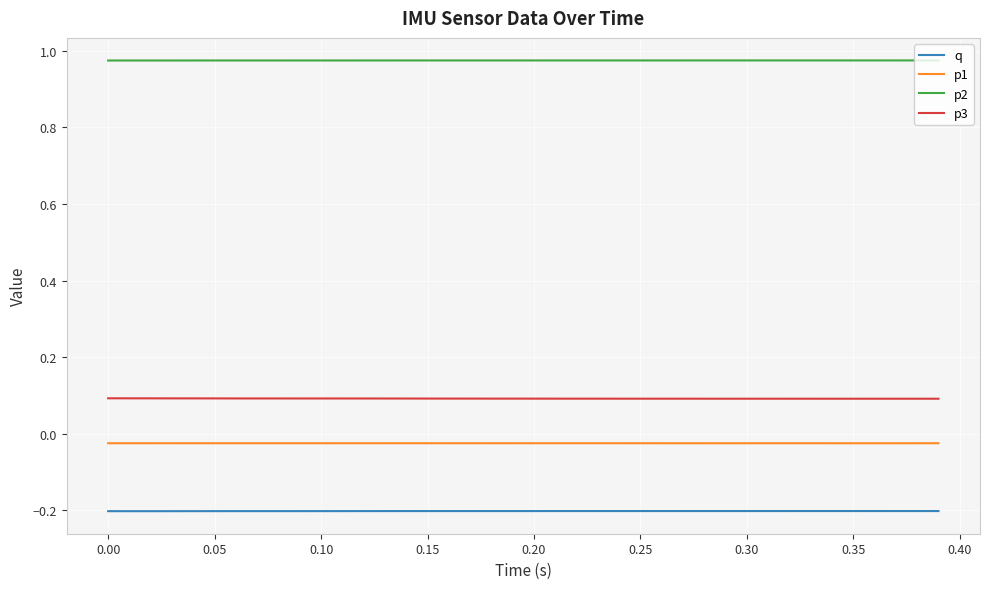

How many distinct data groups are displayed?

4